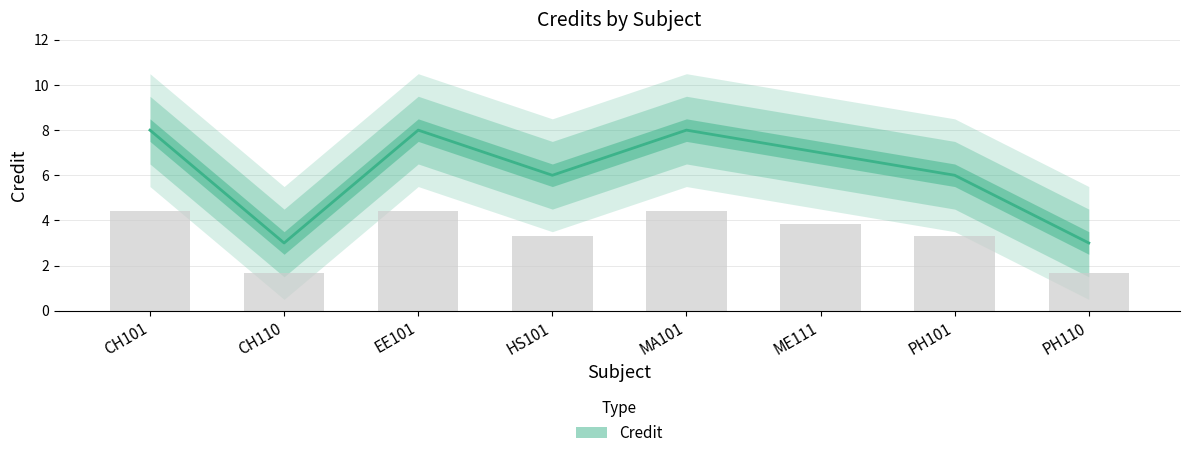

Between ME111 and EE101, which is larger?

EE101